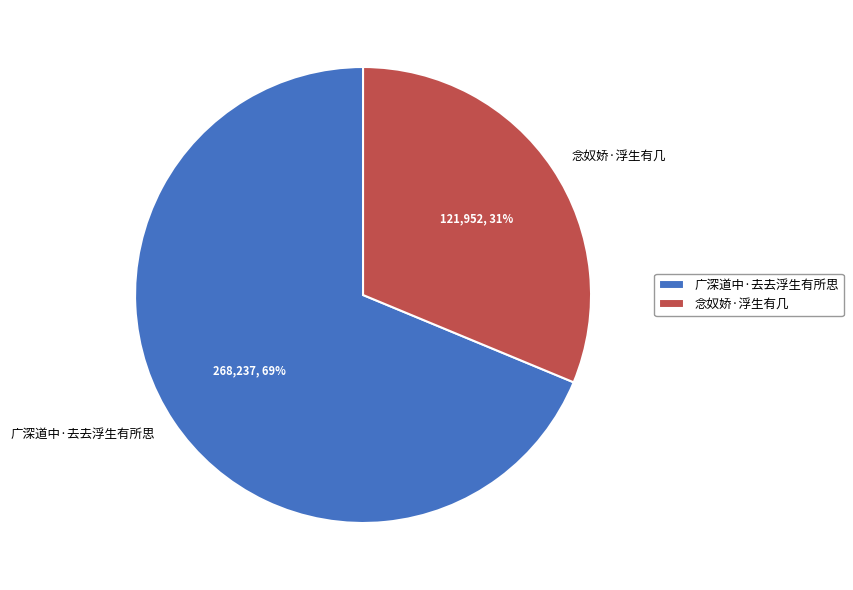

To the nearest percent, what percentage of the pie is 广深道中·去去浮生有所思?

69%